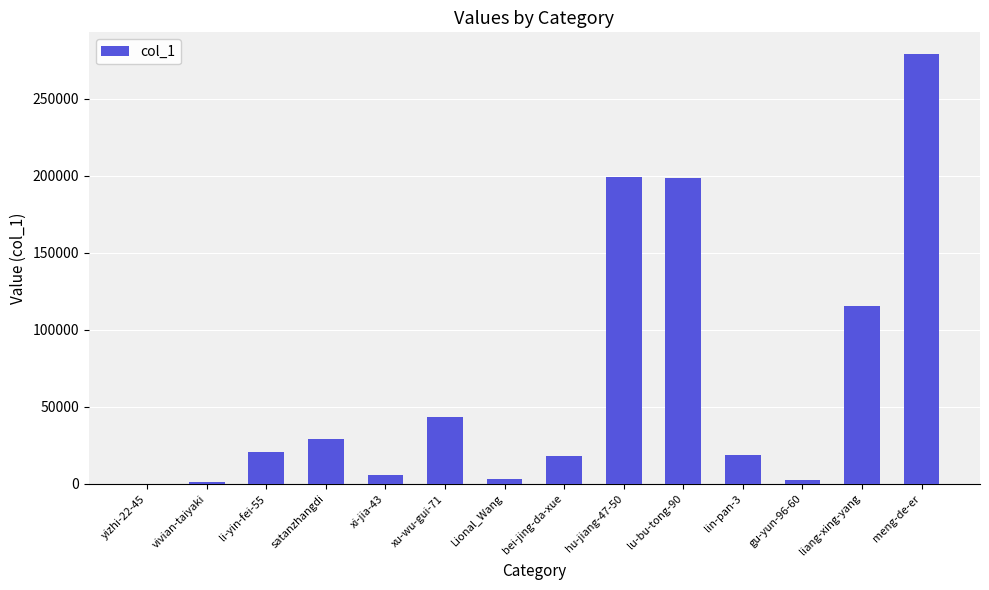

True or false: the data shows 29335 at satanzhangdi.

True